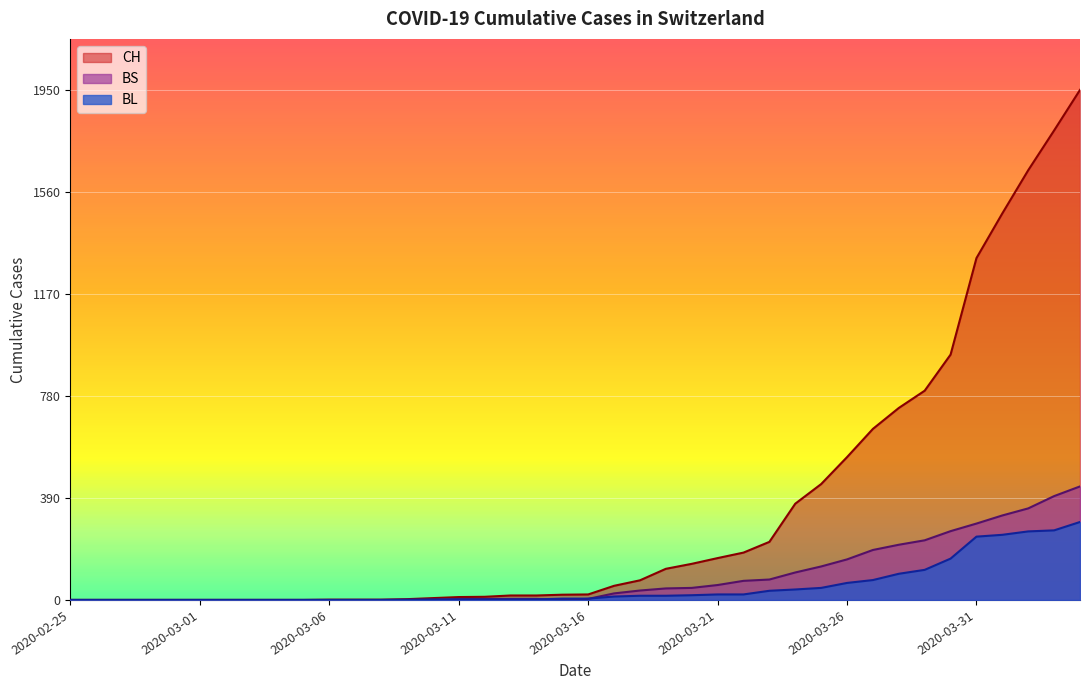

Count the number of categories in the chart.

40